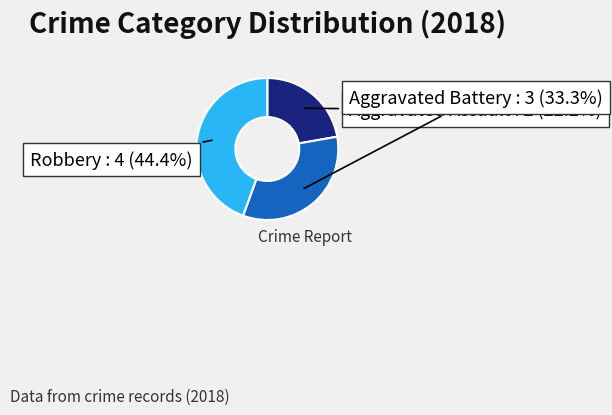

The Robbery slice represents 44% of the pie. True or false?

True